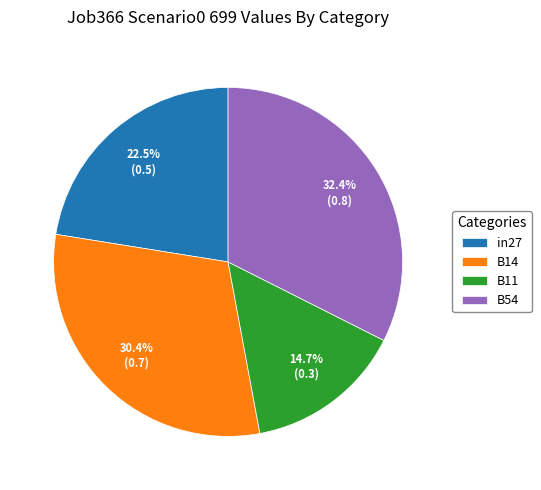

What is the largest slice in the pie chart?

B54